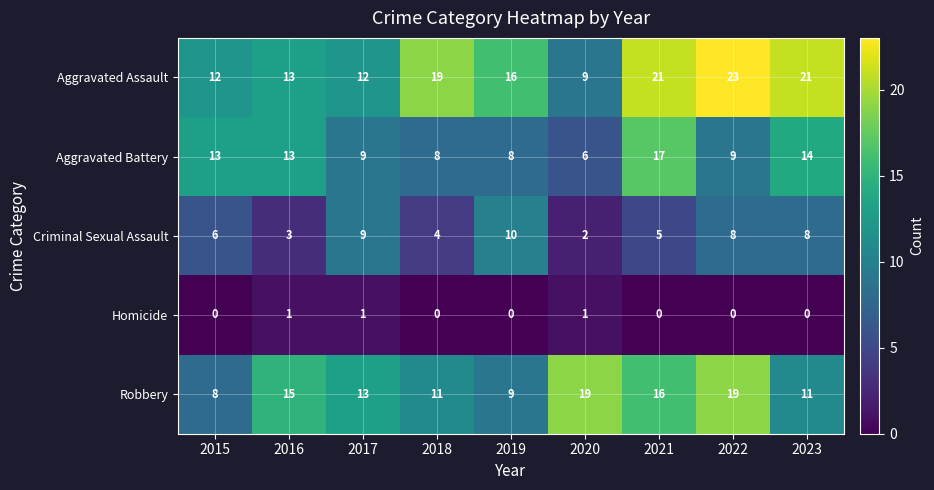

At 2023, list the series in order from largest to smallest.

Aggravated Assault, Aggravated Battery, Robbery, Criminal Sexual Assault, Homicide